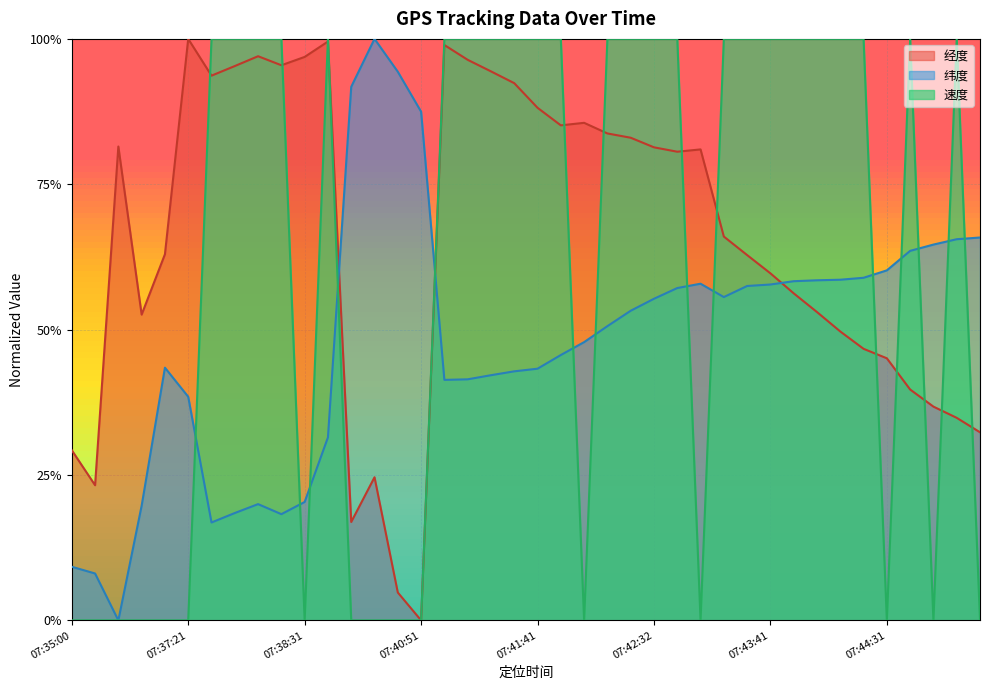

How many intersections are there between 经度 and 纬度?

3